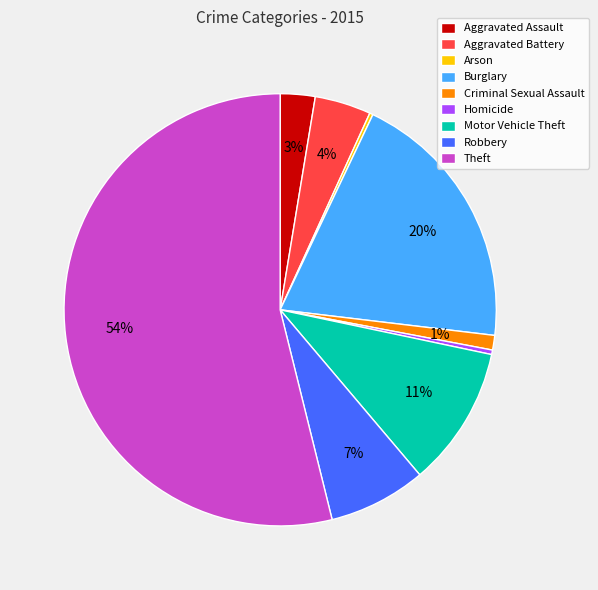

Is Motor Vehicle Theft the majority of the pie?

No